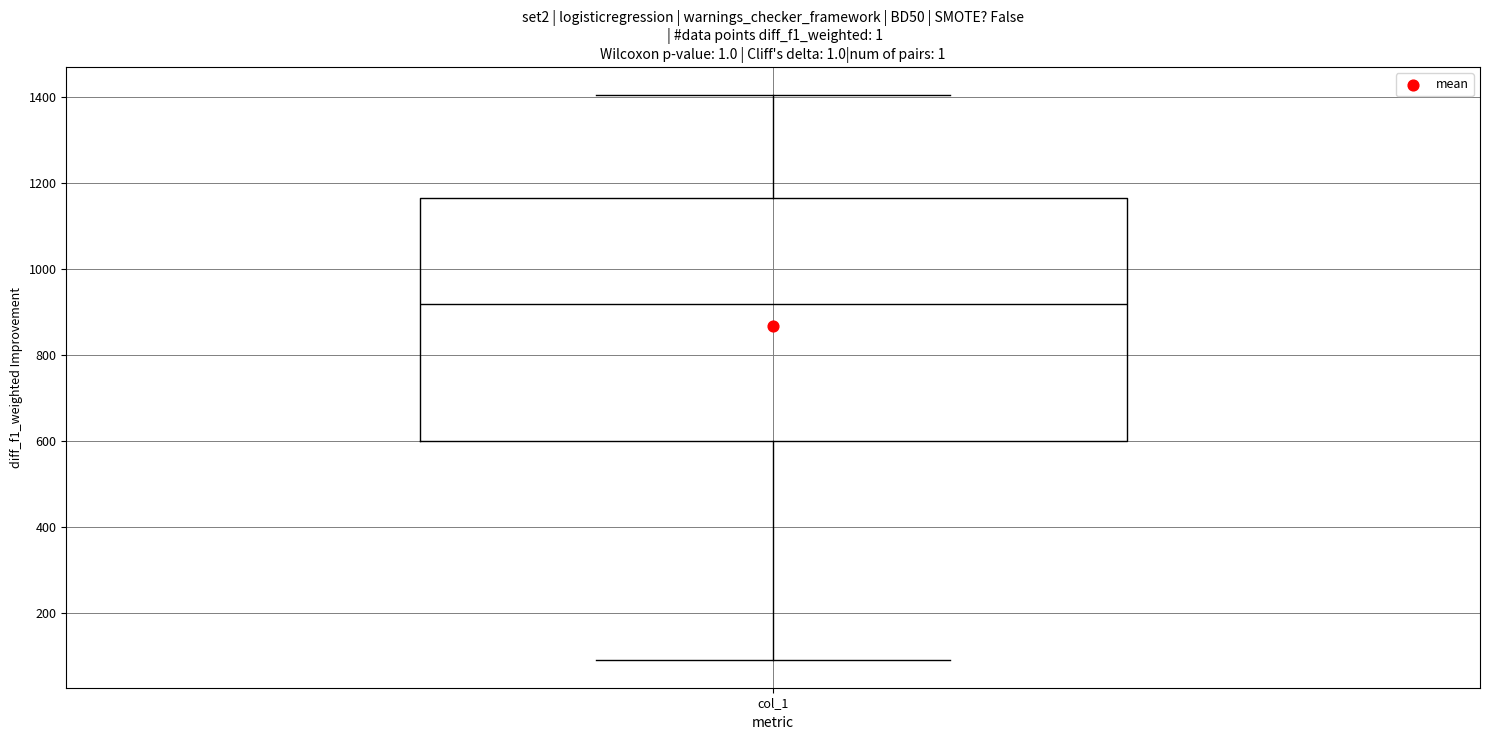

Transcribe this box plot: give where the median line is, the range the box spans, and where the two whiskers end, as read against the y-axis. The values are not printed on the chart, so give them approximately, as read against the axis.

median 920, box 600 to 1160, whiskers 100 to 1400